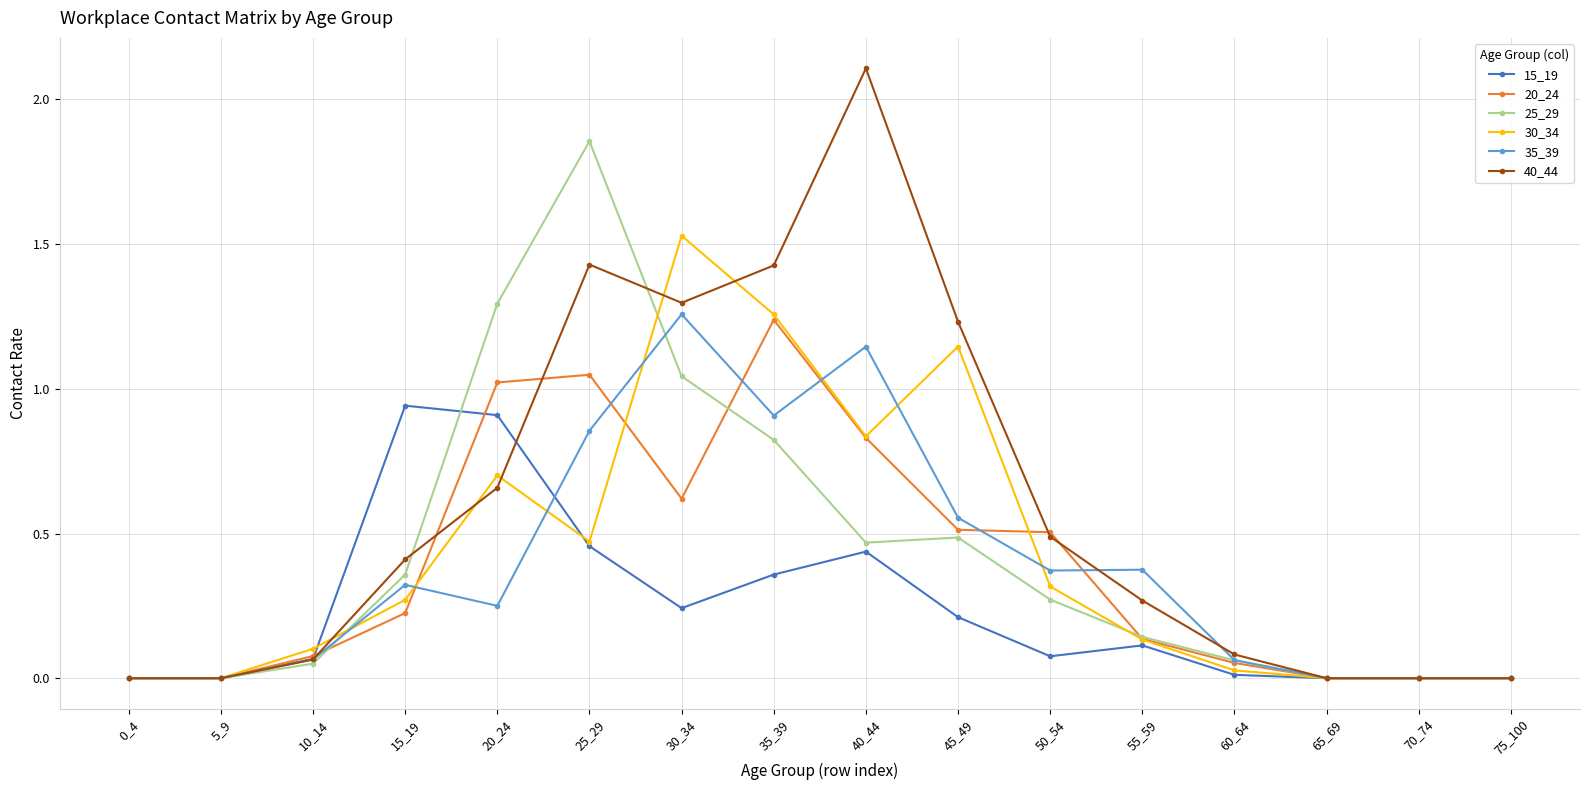

True or false: 20_24 has more than 1 points higher than both neighbors.

True